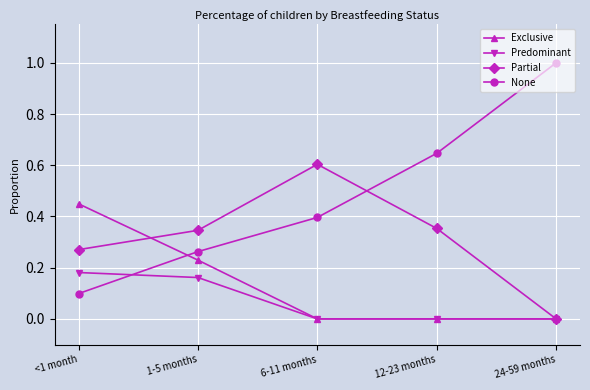

Rank the series at <1 month from lowest to highest value.

None, Predominant, Partial, Exclusive